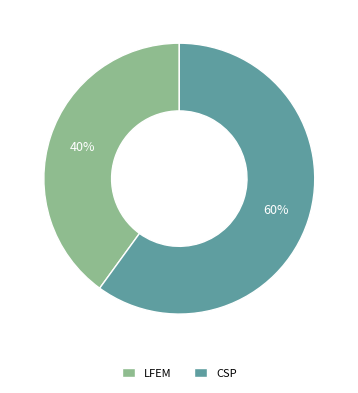

To the nearest percent, what is the average slice percentage?

50%